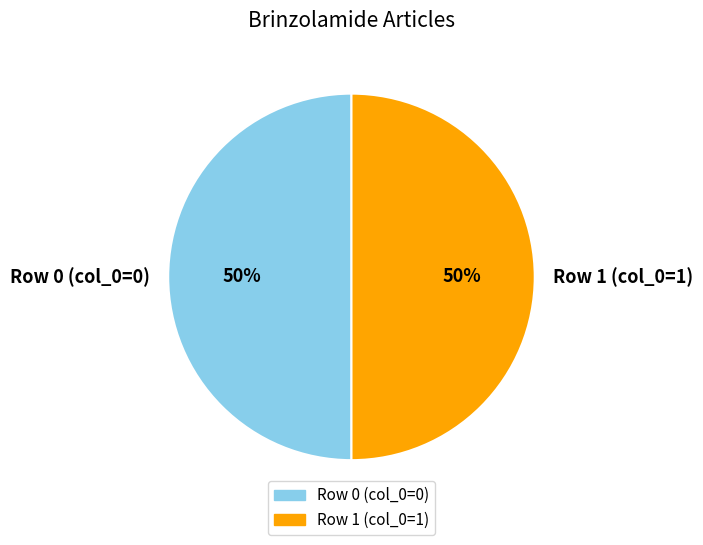

The Row 0 (col_0=0) slice represents 40% of the pie. True or false?

False